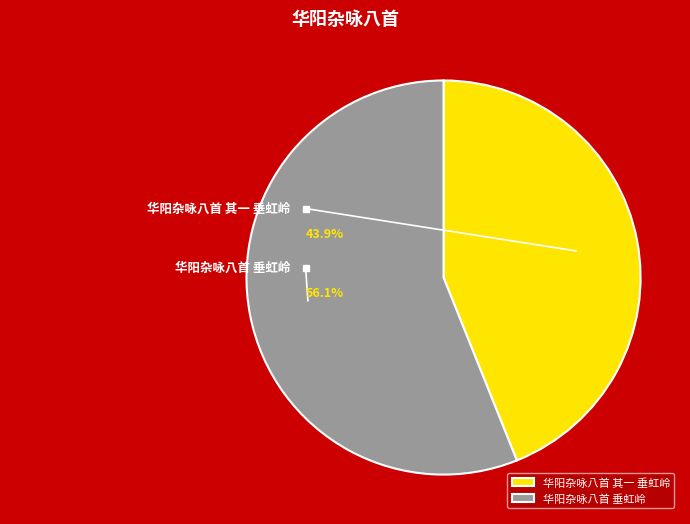

Which slice is the largest?

华阳杂咏八首 垂虹岭